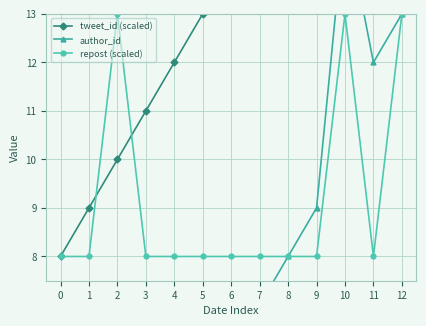

How many interior local valleys does the author_id series have?

1